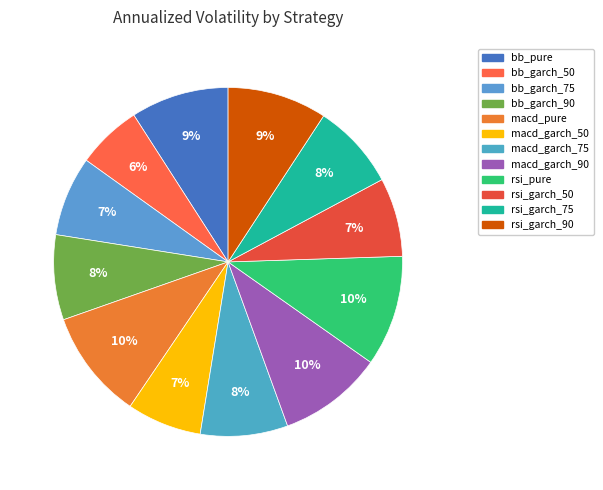

Is the sum of rsi_pure and macd_garch_50 greater than half?

No